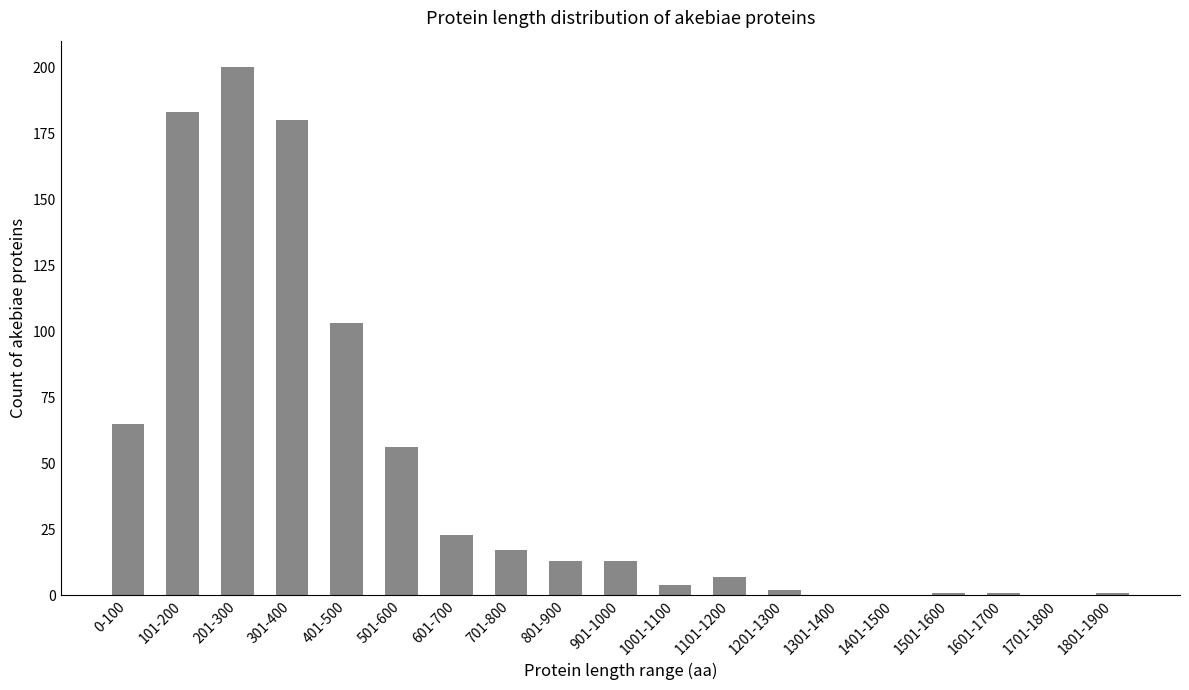

Where is the data nearest to the value 100?

401-500